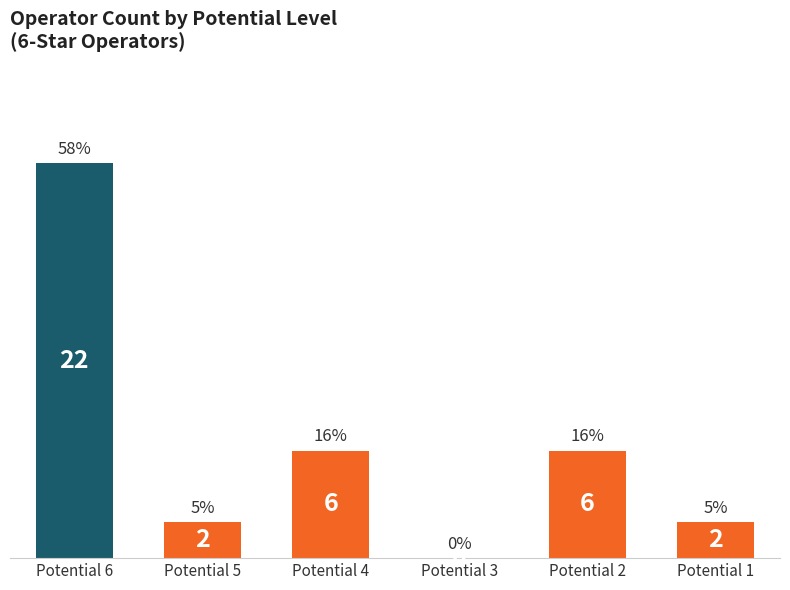

The value at Potential 1 is 2. True or false?

True